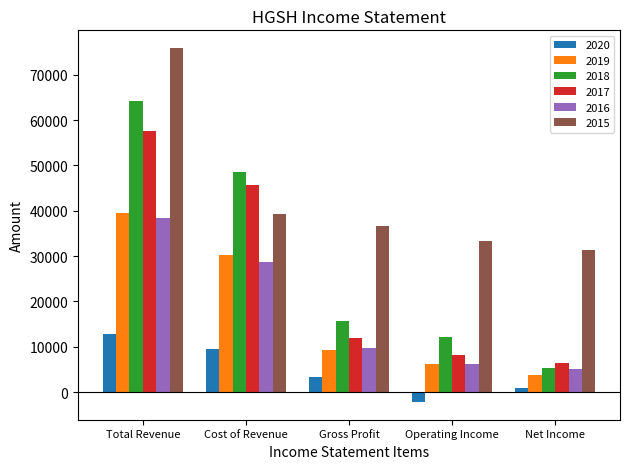

Reading left to right, extract all data points from this chart.

2020: Total Revenue=12800	Cost of Revenue=9400	Gross Profit=3400	Operating Income=-2200	Net Income=1000
2019: Total Revenue=39600	Cost of Revenue=30300	Gross Profit=9300	Operating Income=6200	Net Income=3700
2018: Total Revenue=64200	Cost of Revenue=48600	Gross Profit=15600	Operating Income=12200	Net Income=5200
2017: Total Revenue=57500	Cost of Revenue=45600	Gross Profit=11900	Operating Income=8100	Net Income=6300
2016: Total Revenue=38500	Cost of Revenue=28700	Gross Profit=9800	Operating Income=6200	Net Income=5000
2015: Total Revenue=75900	Cost of Revenue=39300	Gross Profit=36700	Operating Income=33400	Net Income=31400